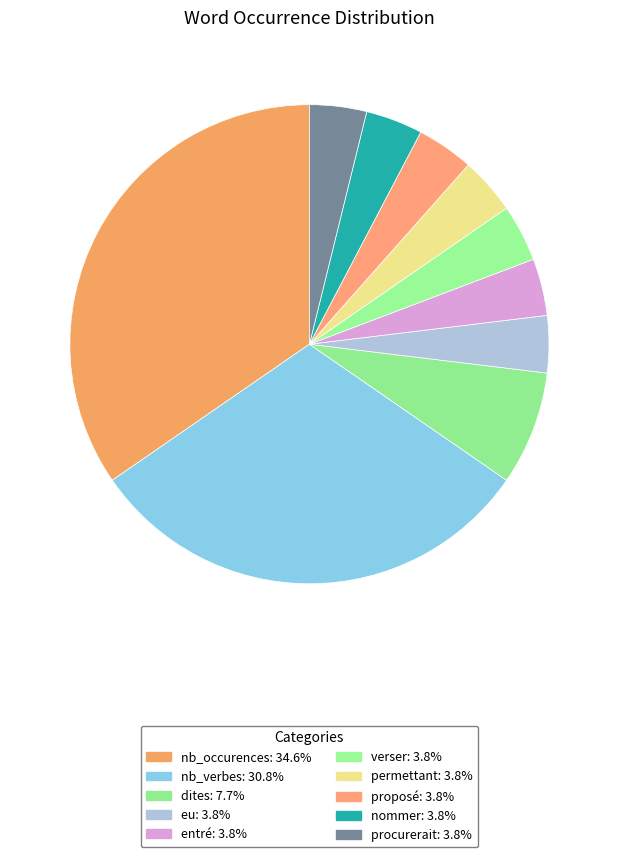

What is the total percentage of entré and dites?

11.5%